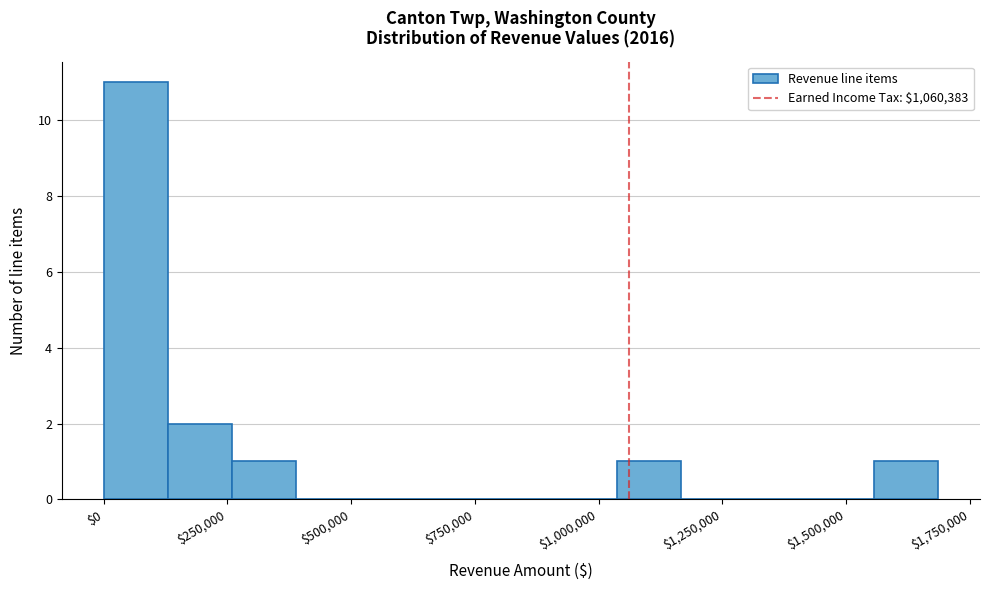

Read against the x-axis, roughly where is the centre of the tallest bar?

50000